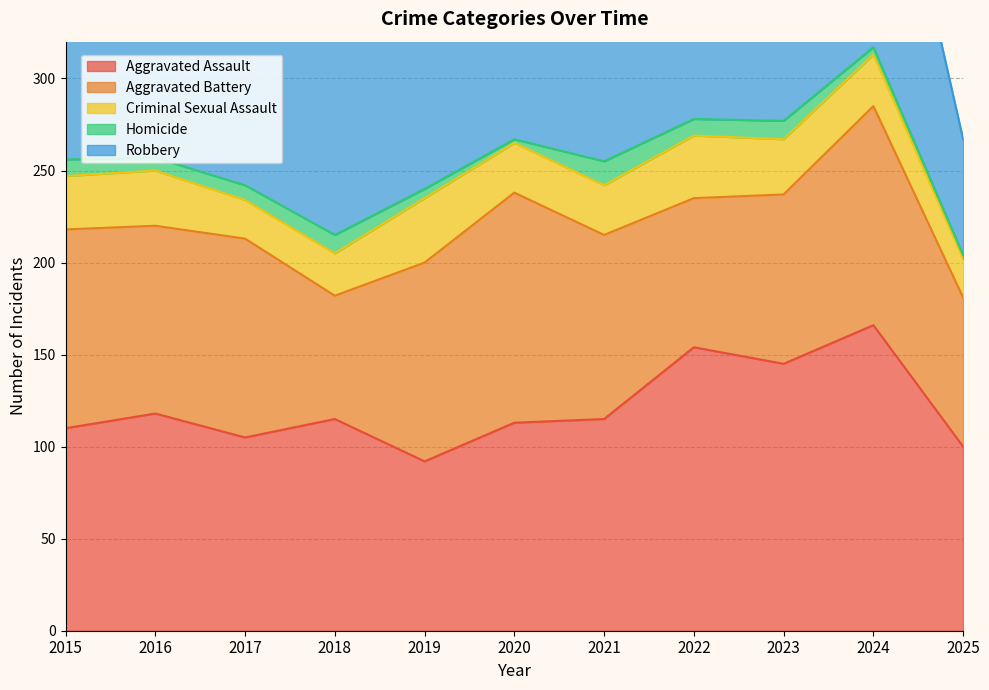

What is the difference between the maximum and minimum values in the Aggravated Assault series?

74